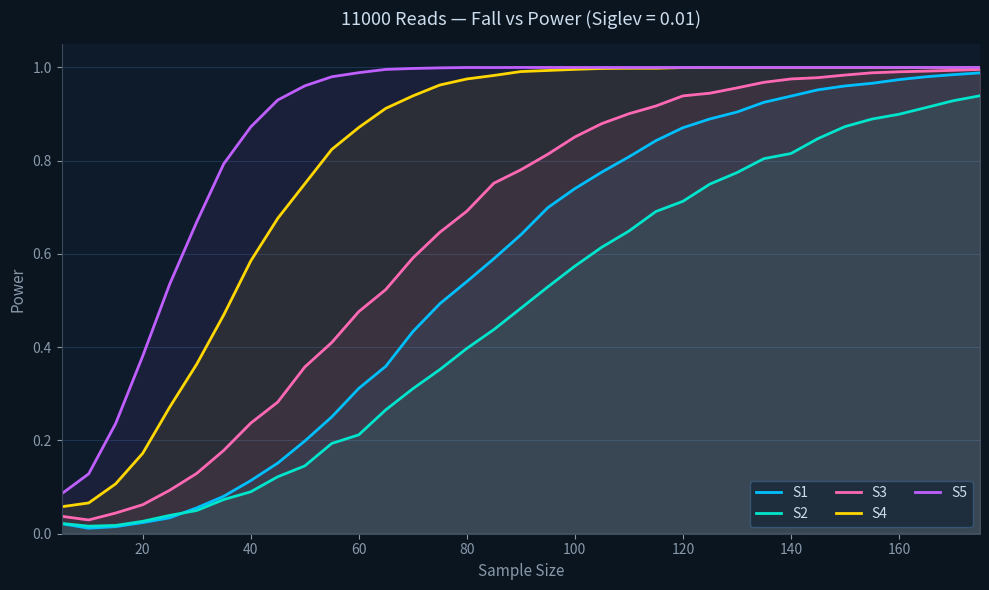

True or false: S3 and S4 cross at least once.

False